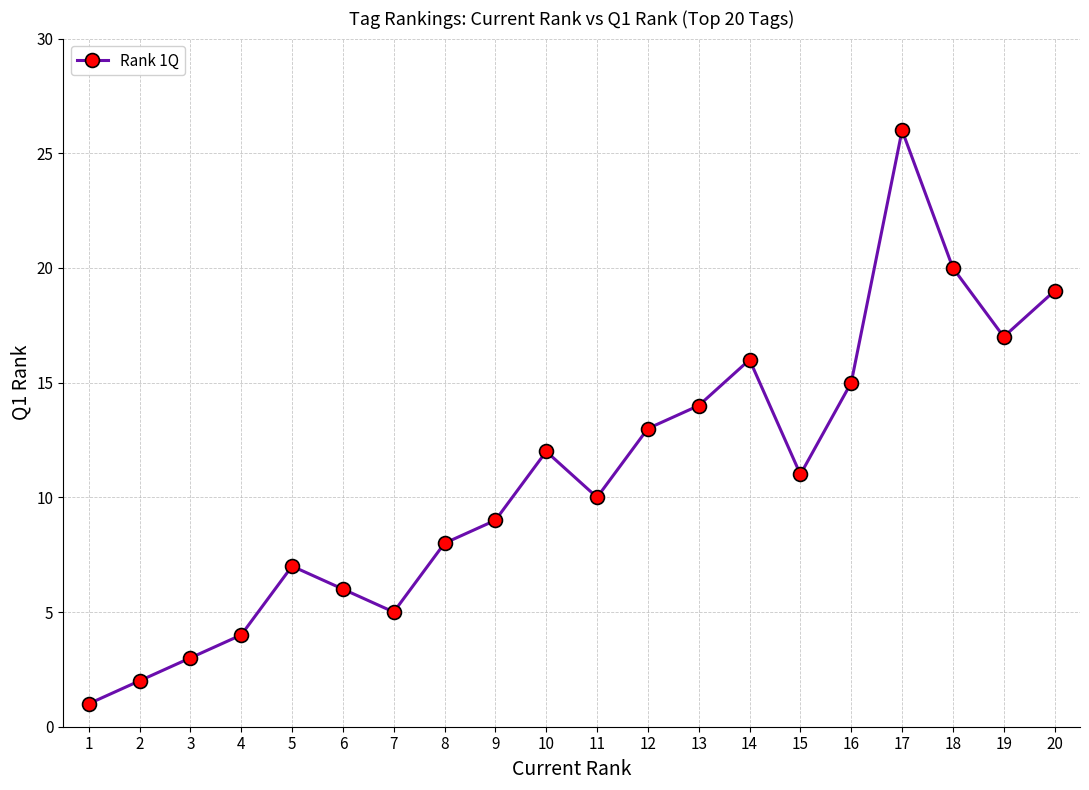

What is the value of the 8th point from the left?

8